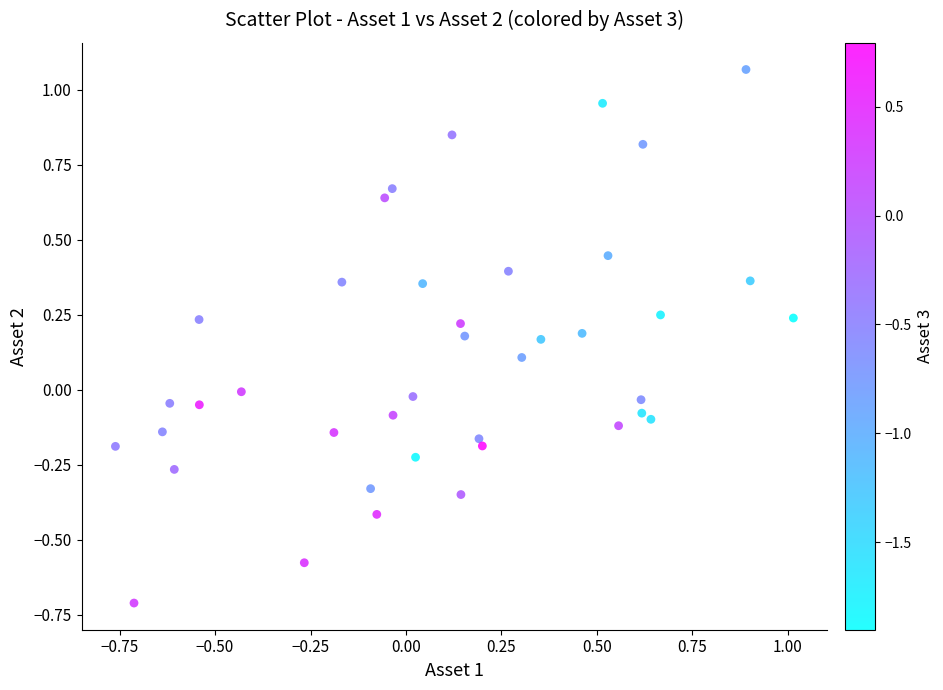

What is the range of Y values (max minus min)?

1.8